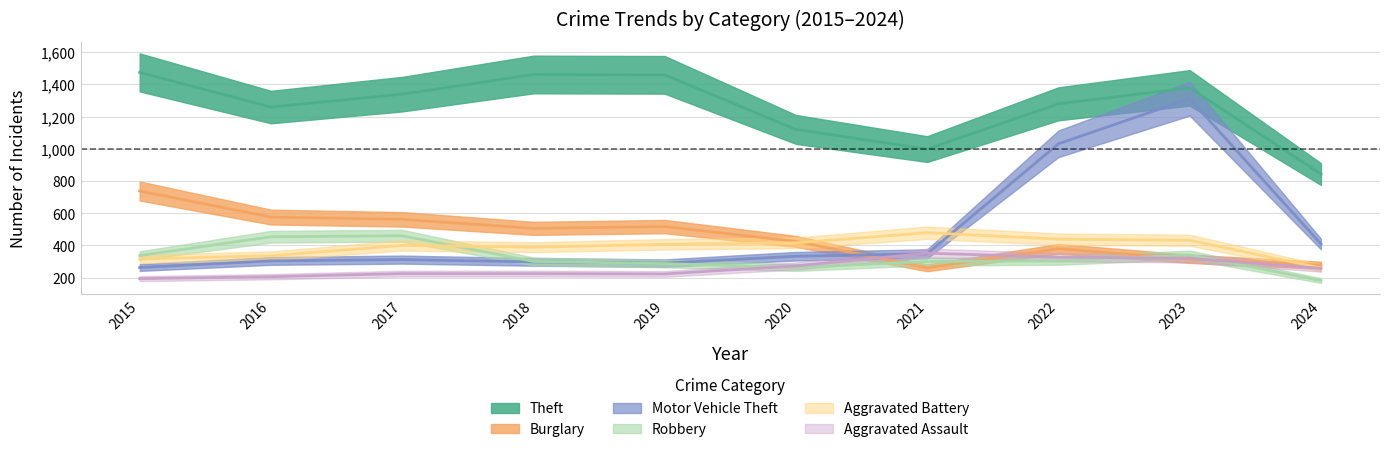

What is the difference between the Aggravated Assault values at 2016 and 2015?

12